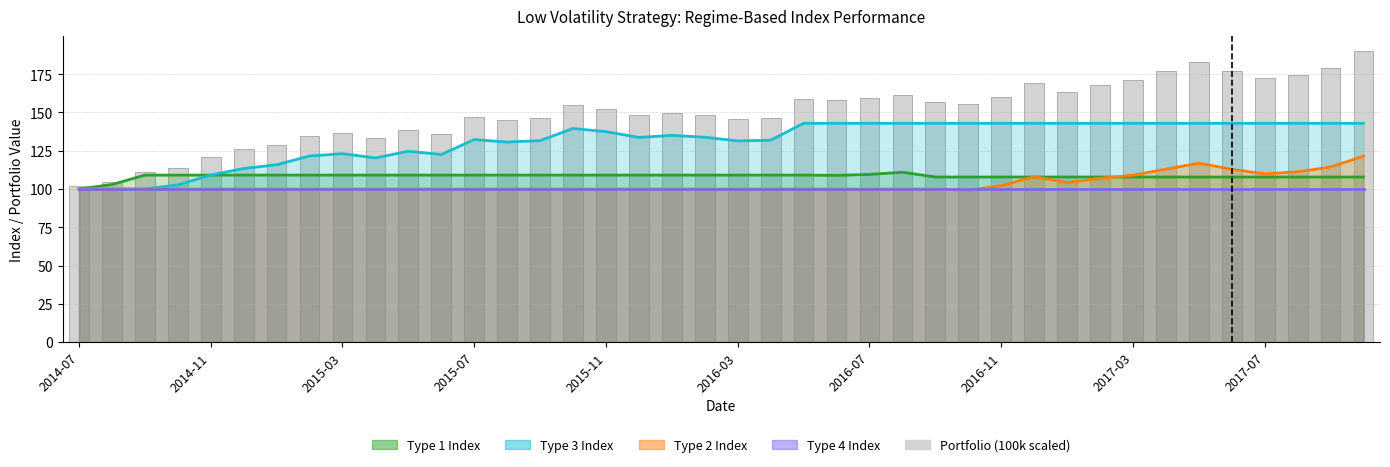

How many bars are there in total?

40